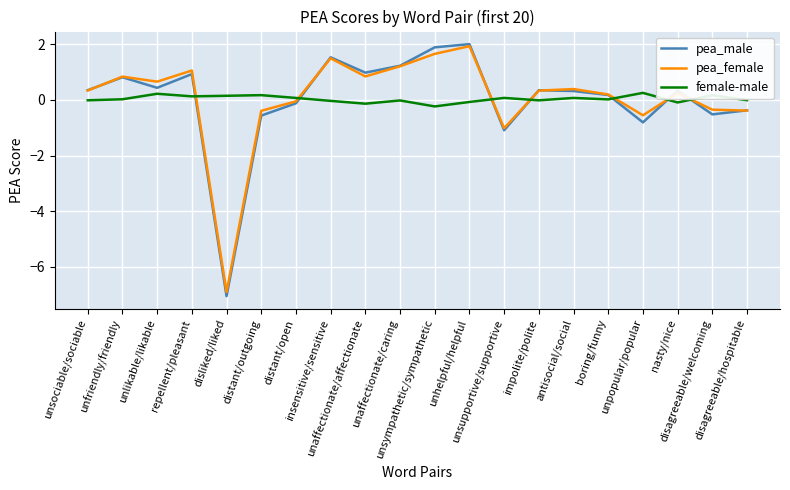

What is the total value across all series at disagreeable/welcoming?

-0.7